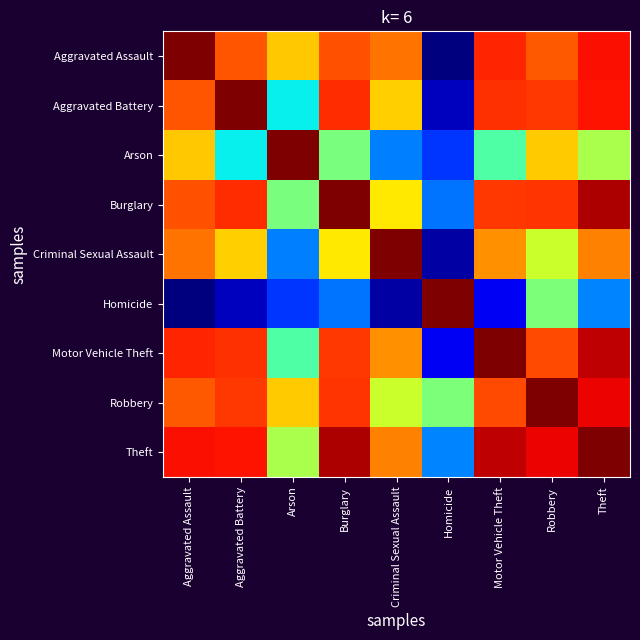

Which series has the largest total across all categories?

Theft